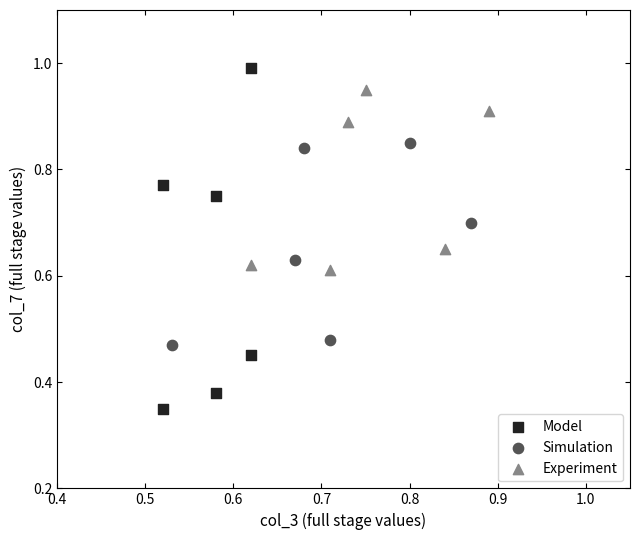

Which series contains the lowest Y value?

Model